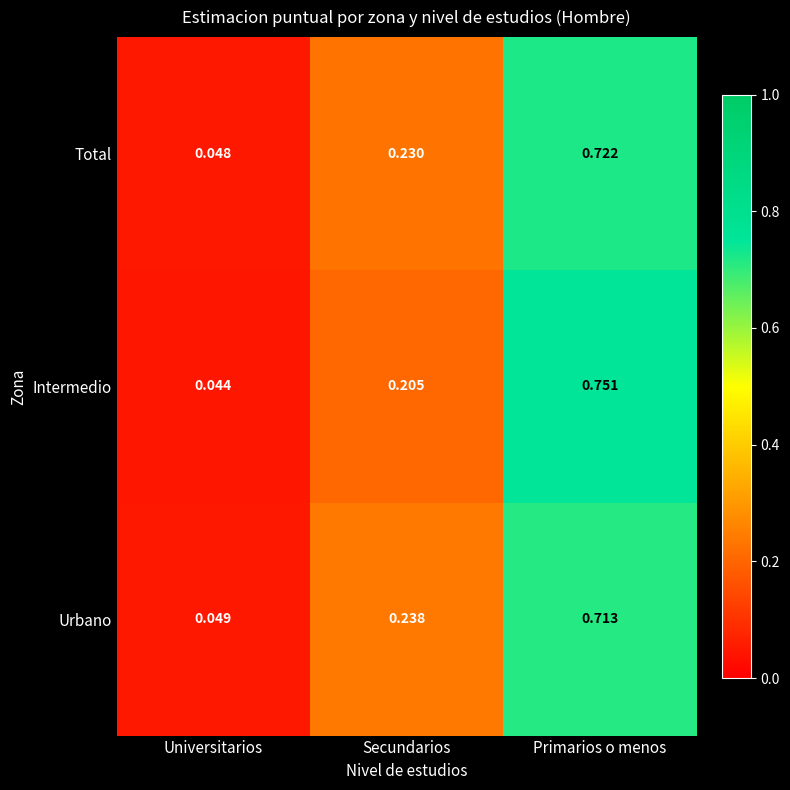

At which label is Intermedio closest to 0?

Universitarios